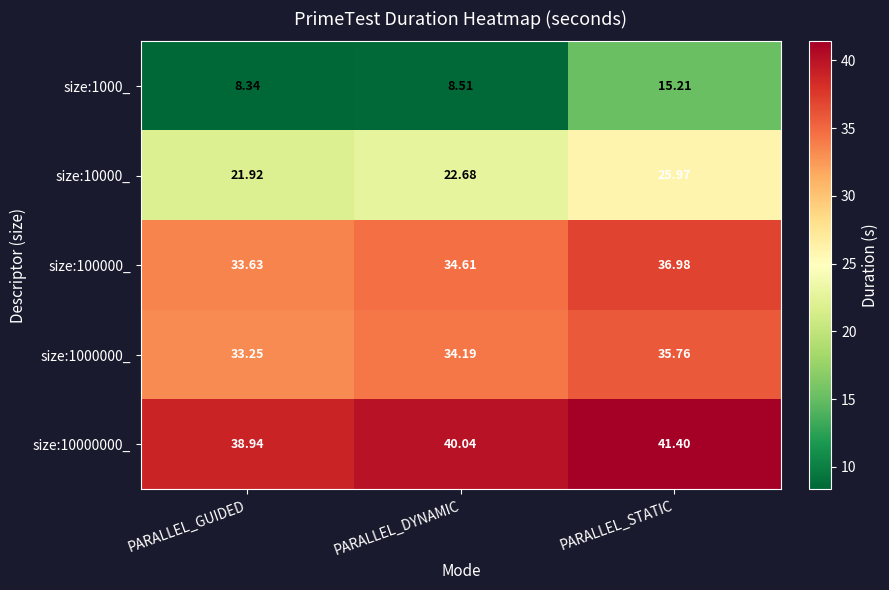

How many categories are shown in the chart?

3